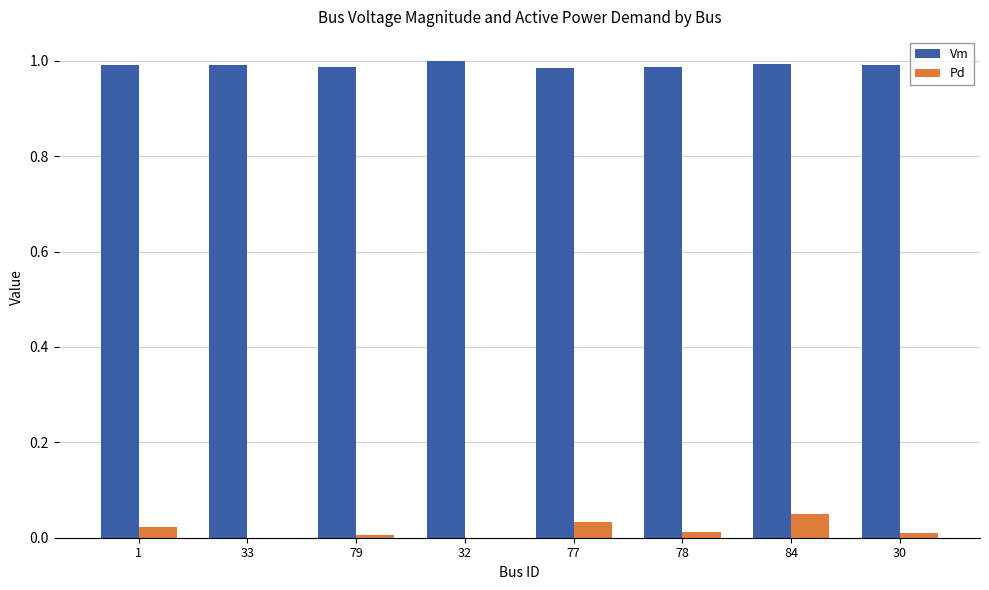

Is the value of Pd at 77 greater than the value of Vm at 30?

No